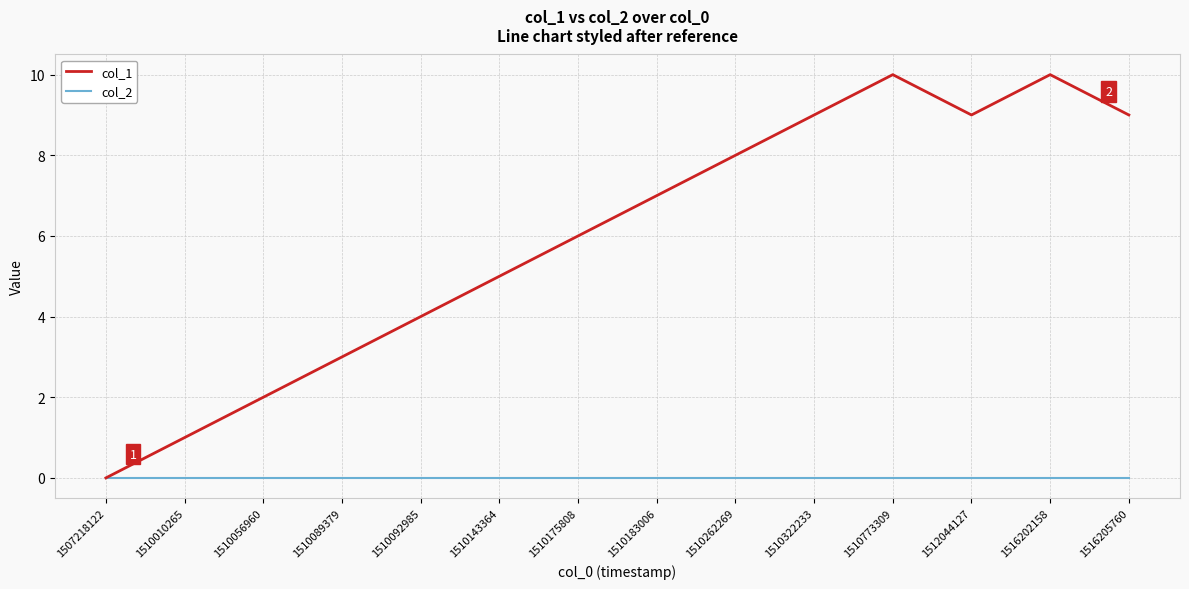

True or false: col_1 has a value of 5 at 1516205760.

False